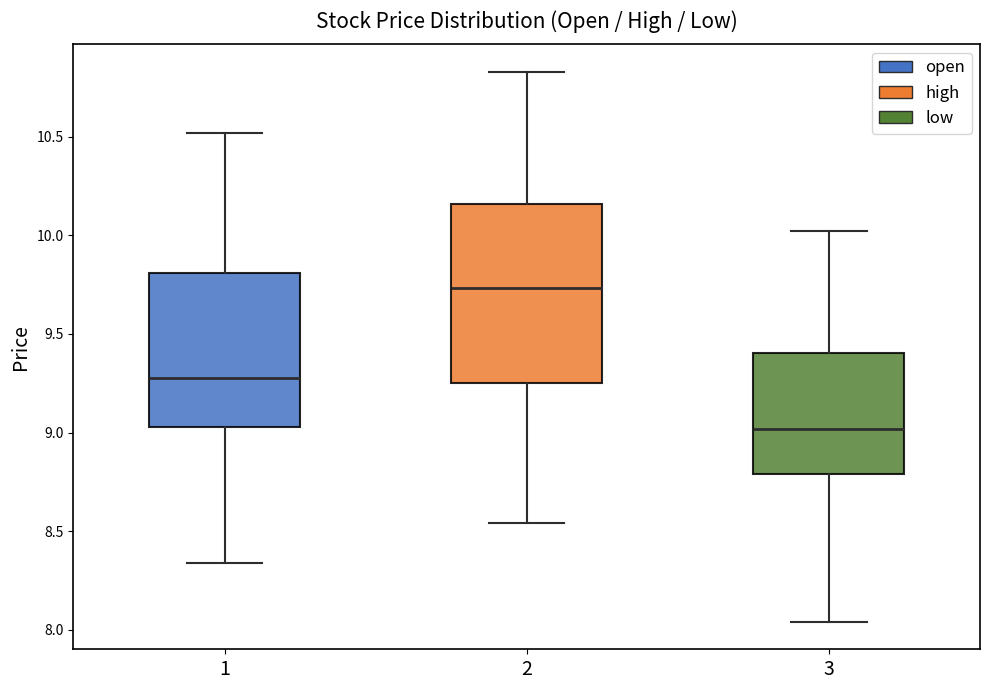

Reading left to right, read every box against the y-axis: the position of its median line, the range the box covers, and the ends of its whiskers. The values are not printed on the chart, so give them approximately, as read against the axis.

1: median 9.30, box 9.05 to 9.80, whiskers 8.35 to 10.50
2: median 9.75, box 9.25 to 10.15, whiskers 8.55 to 10.85
3: median 9.00, box 8.80 to 9.40, whiskers 8.05 to 10.00